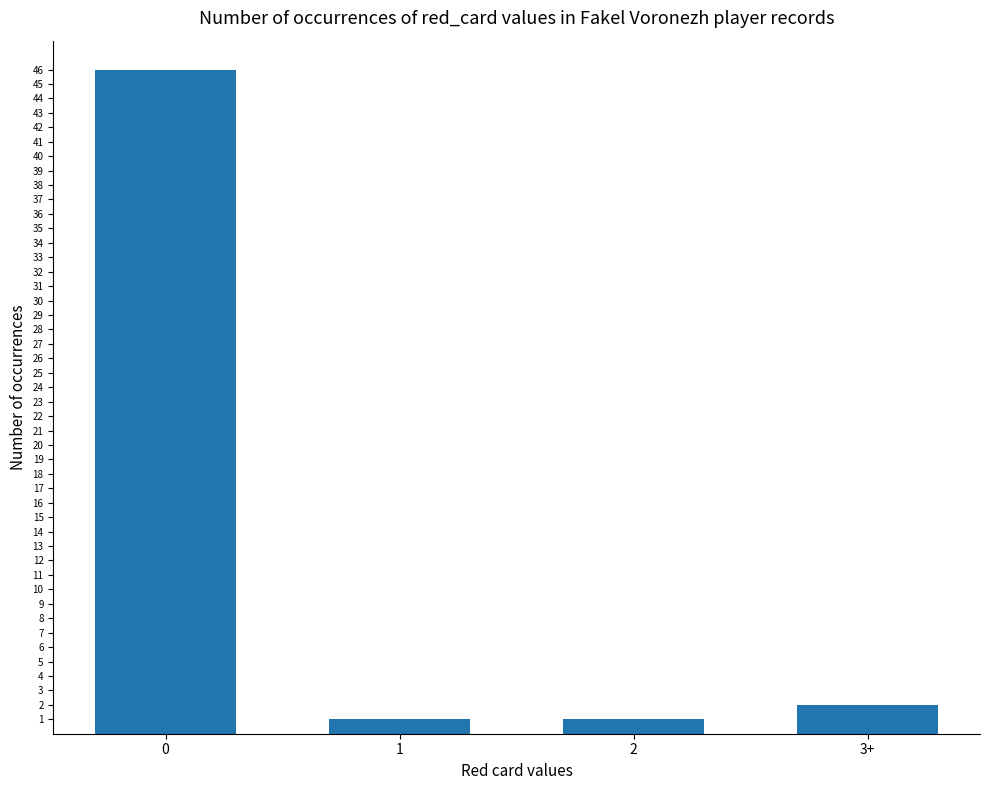

What is the difference between the values at 0 and 1?

45